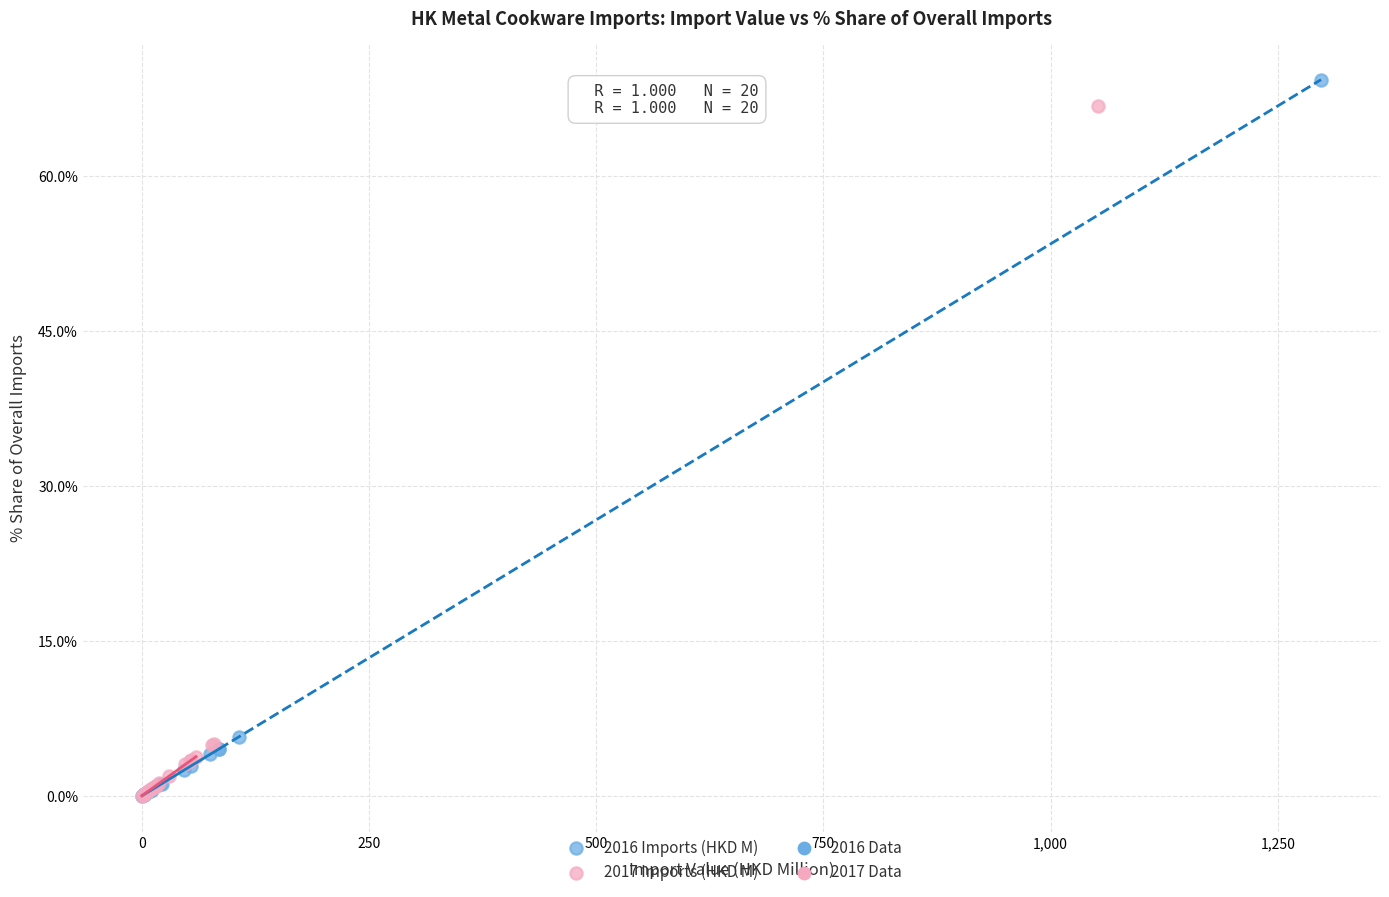

Which series has the largest Y range (max minus min)?

2016 Imports (HKD M)